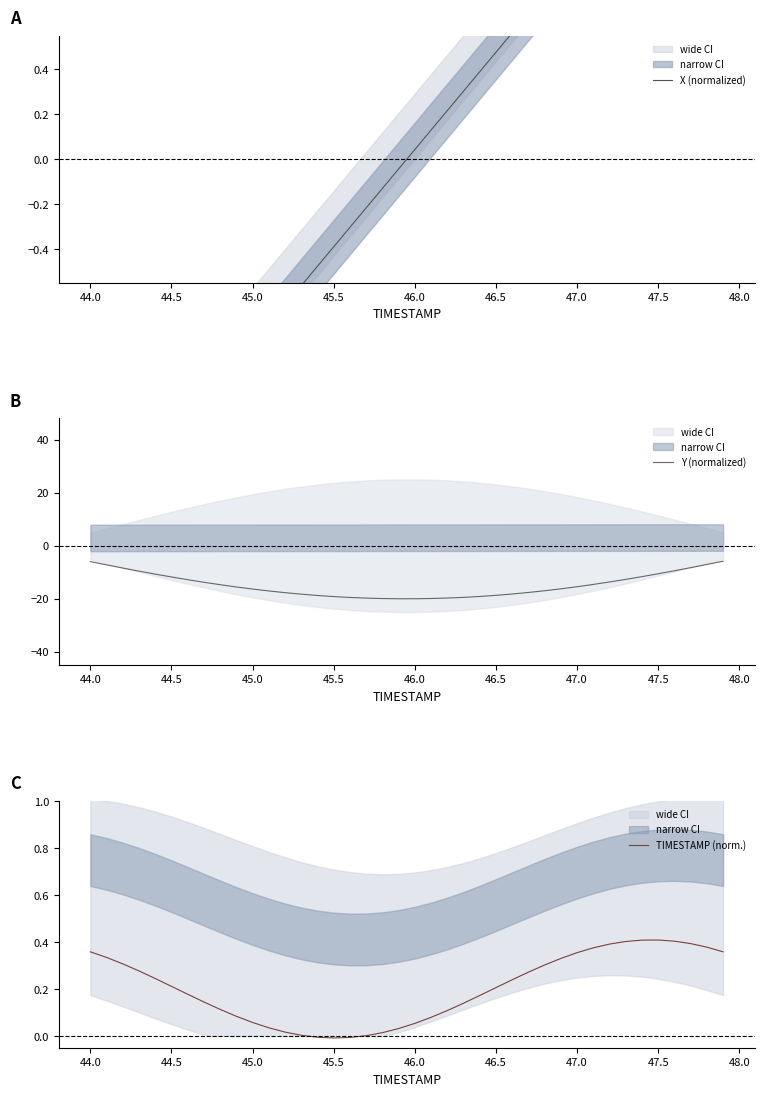

What is the average value of the TIMESTAMP (norm.) series?

0.2